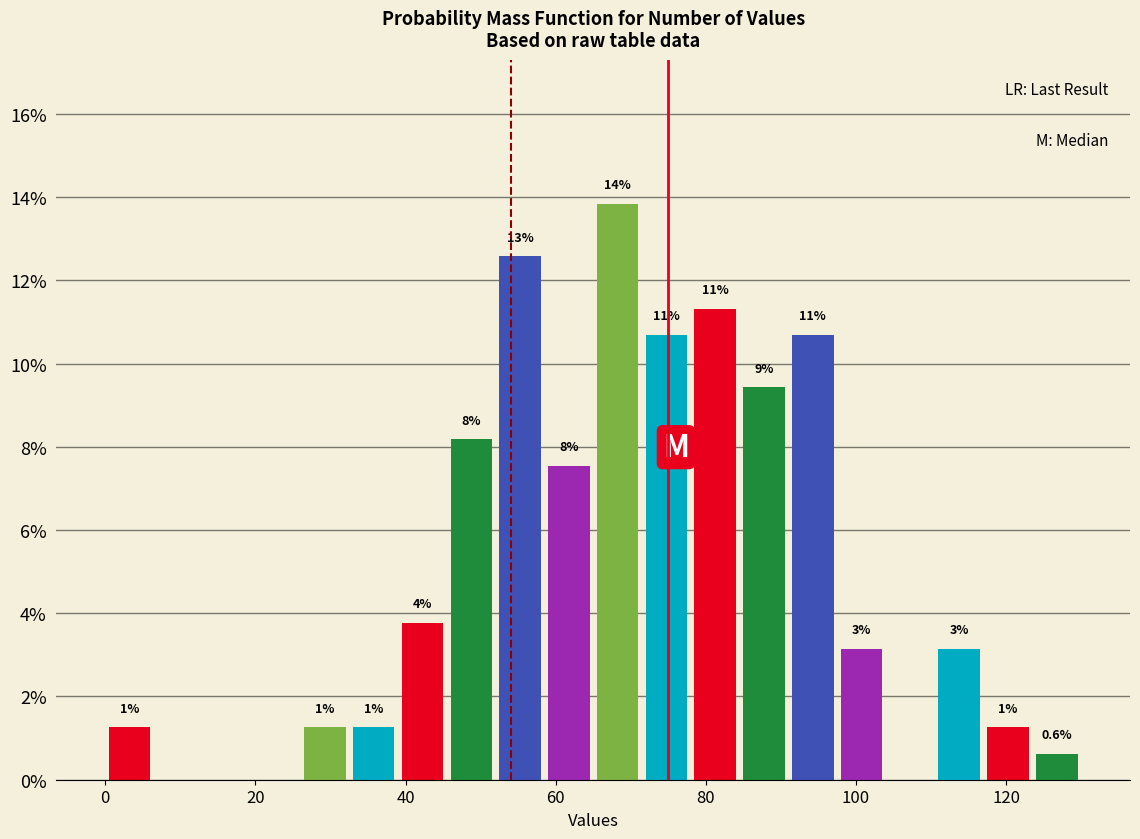

Read against the x-axis, roughly where is the centre of the tallest bar?

68